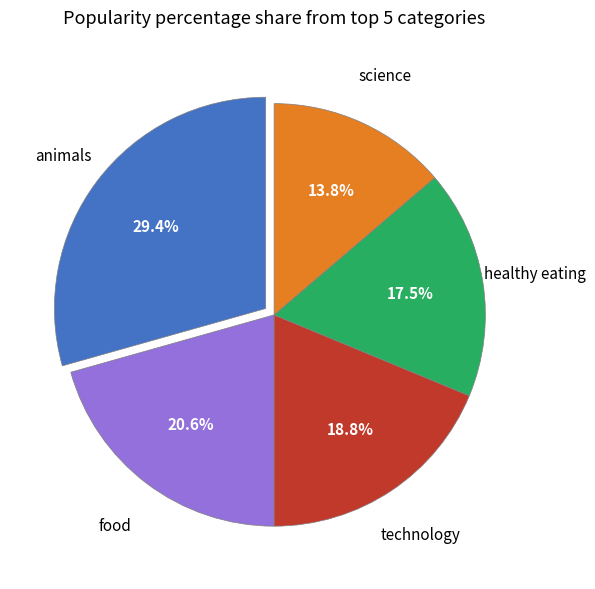

Count the number of slices in the pie.

5